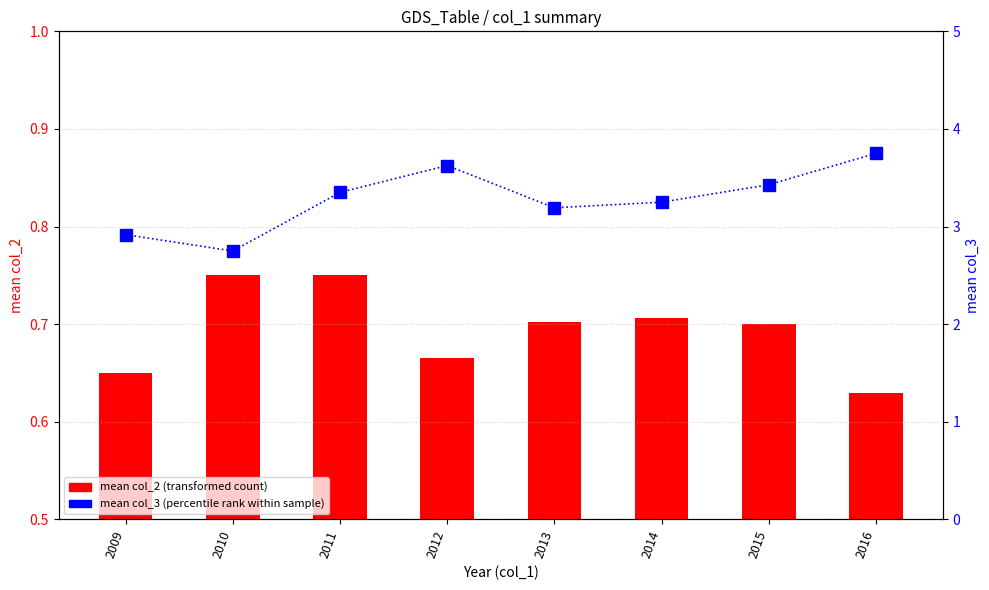

Rank the series at 2011 from highest to lowest value.

mean col_3 (percentile rank), mean col_2 (transformed count)